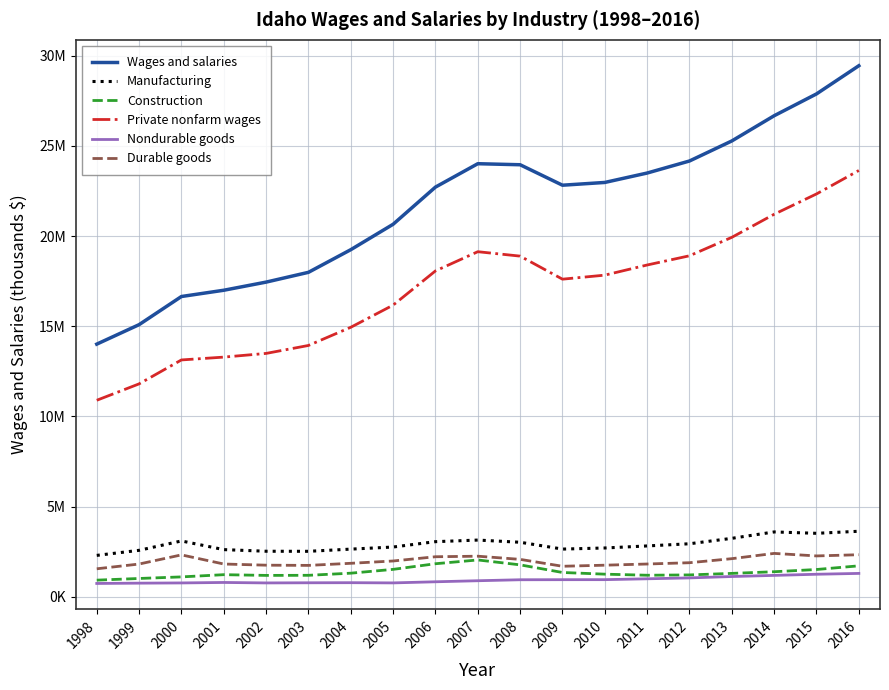

Reading right to left, list all the values displayed in this chart.

Wages and salaries: 2016=29443921	2015=27881452	2014=26671760	2013=25274195	2012=24162542	2011=23495046	2010=22973575	2009=22820540	2008=23954785	2007=24012576	2006=22715701	2005=20655363	2004=19246327	2003=17990895	2002=17448657	2001=16997504	2000=16650453	1999=15090399	1998=14010223
Manufacturing: 2016=3636860	2015=3522957	2014=3599629	2013=3244905	2012=2943784	2011=2823184	2010=2709938	2009=2648638	2008=3027399	2007=3148575	2006=3060081	2005=2762797	2004=2646601	2003=2525300	2002=2529080	2001=2619326	2000=3099890	1999=2579952	1998=2299710
Construction: 2016=1720405	2015=1516878	2014=1393612	2013=1301398	2012=1216765	2011=1198872	2010=1258612	2009=1351847	2008=1774564	2007=2045827	2006=1836530	2005=1524420	2004=1312785	2003=1195090	2002=1189859	2001=1229862	2000=1107030	1999=1019376	1998=926882
Private nonfarm wages: 2016=23636407	2015=22336463	2014=21209511	2013=19930804	2012=18908316	2011=18397181	2010=17835112	2009=17611498	2008=18889299	2007=19134212	2006=18069470	2005=16172781	2004=14944552	2003=13936342	2002=13495708	2001=13291019	2000=13133877	1999=11807703	1998=10898002
Nondurable goods: 2016=1300382	2015=1253647	2014=1190324	2013=1127541	2012=1050945	2011=1001971	2010=954099	2009=952361	2008=948729	2007=894144	2006=836032	2005=774105	2004=785974	2003=780616	2002=772717	2001=798444	2000=772185	1999=760169	1998=743111
Durable goods: 2016=2336478	2015=2269310	2014=2409305	2013=2117364	2012=1892839	2011=1821213	2010=1755839	2009=1696277	2008=2078670	2007=2254431	2006=2224049	2005=1988692	2004=1860627	2003=1744684	2002=1756363	2001=1820882	2000=2327705	1999=1819783	1998=1556599